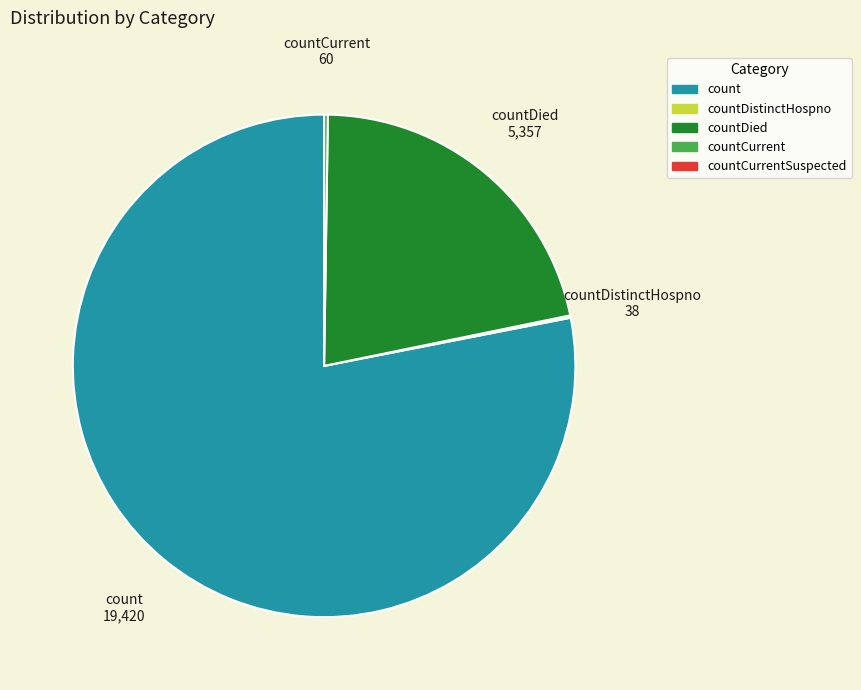

The count slice represents 65% of the pie. True or false?

False